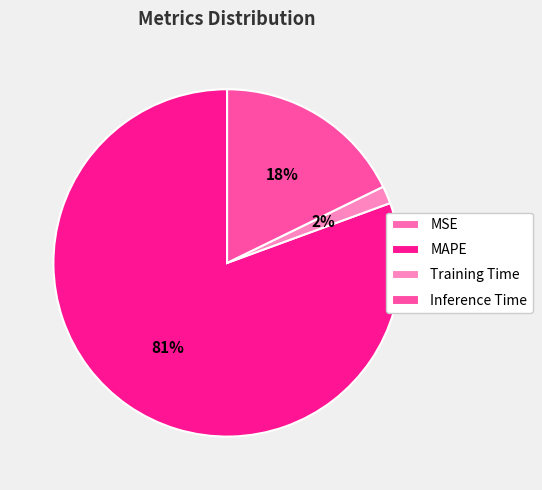

Which category has the biggest portion of the pie?

MAPE